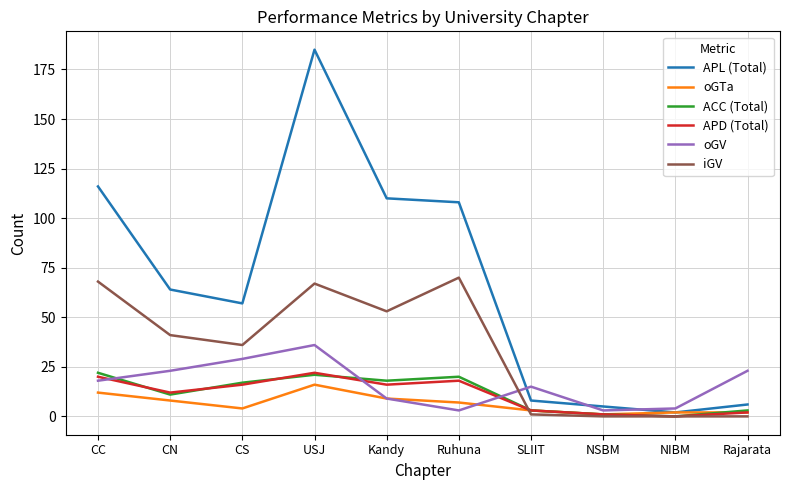

What position from the right is Kandy?

6